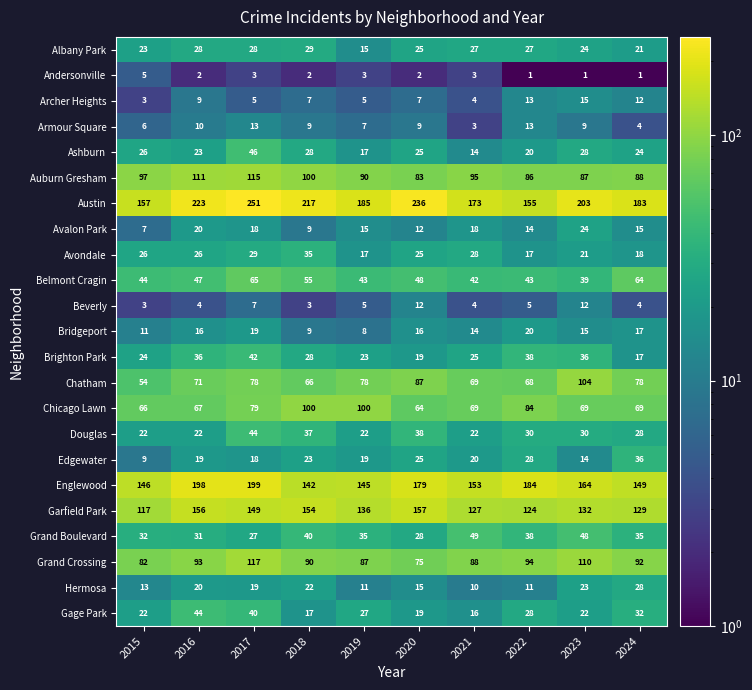

Which series changed the most between 2023 and 2024?

Chatham